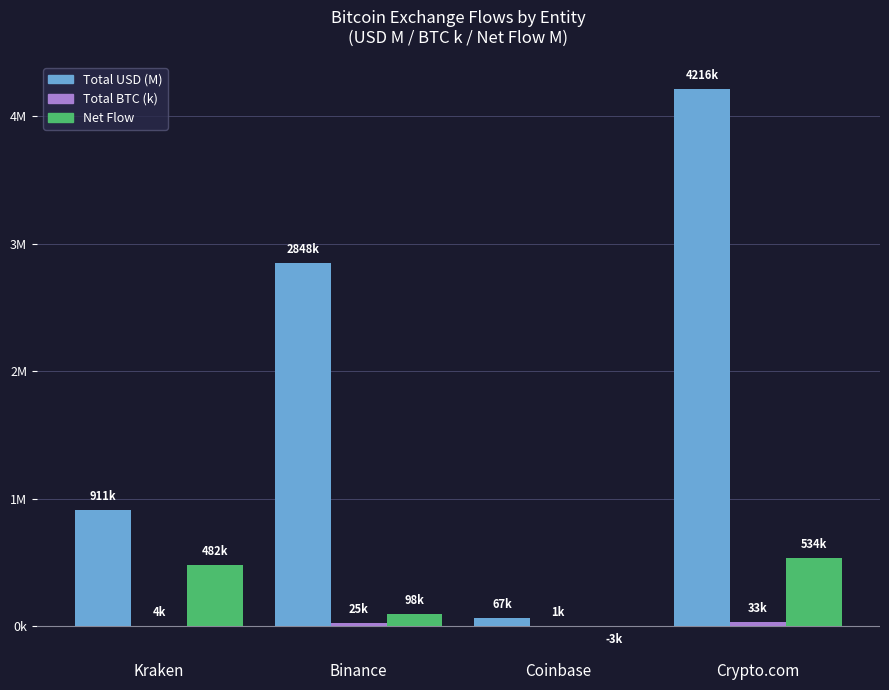

The Total USD (M) series shows 88.0 at Coinbase. True or false?

False